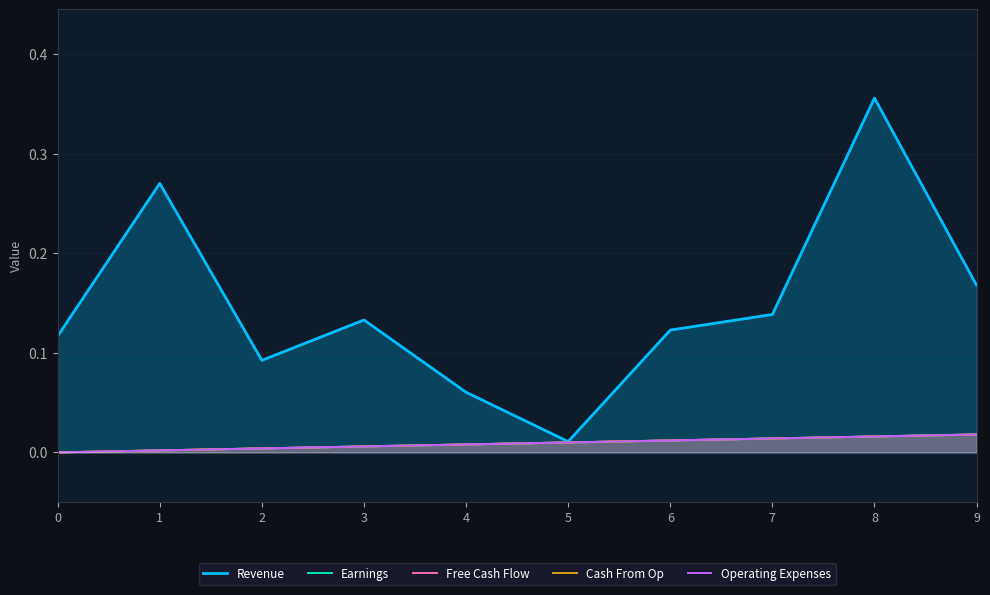

The Earnings series shows 0.0 at 8. True or false?

True